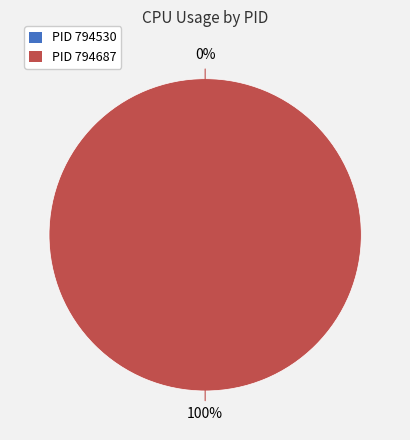

The 794530 slice represents 0% of the pie. True or false?

True